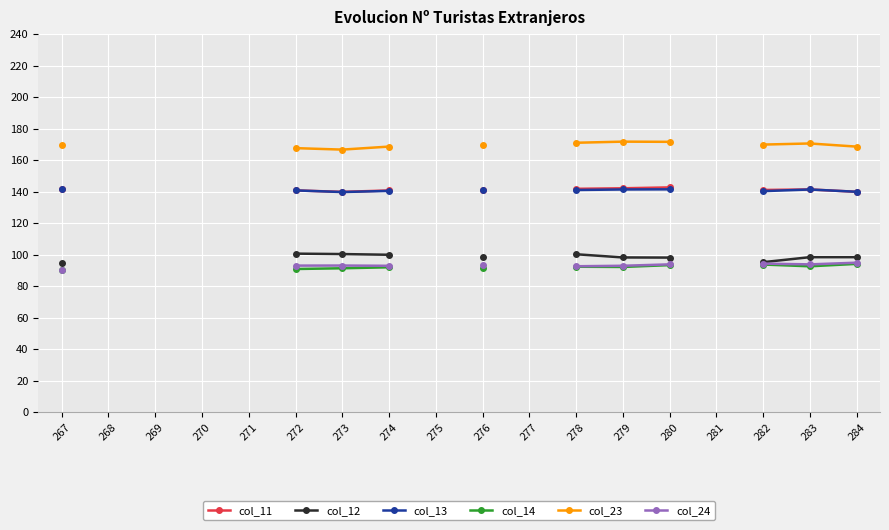

Which category has the highest value in the col_13 series?

267